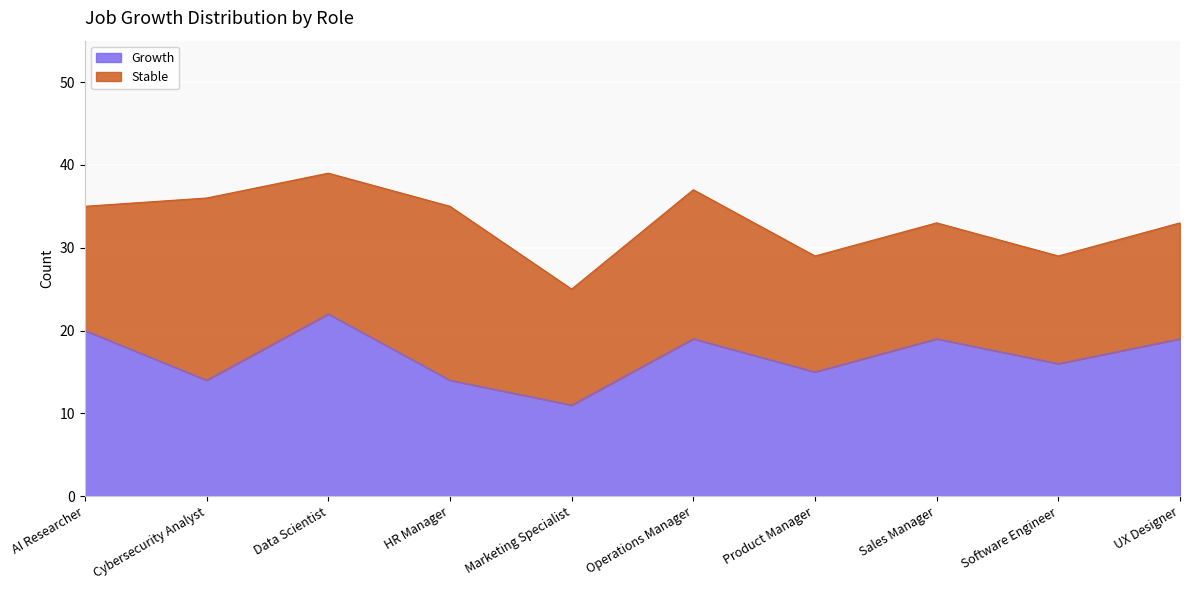

Approximately how many times larger is the value at AI Researcher compared to Cybersecurity Analyst?

1.4